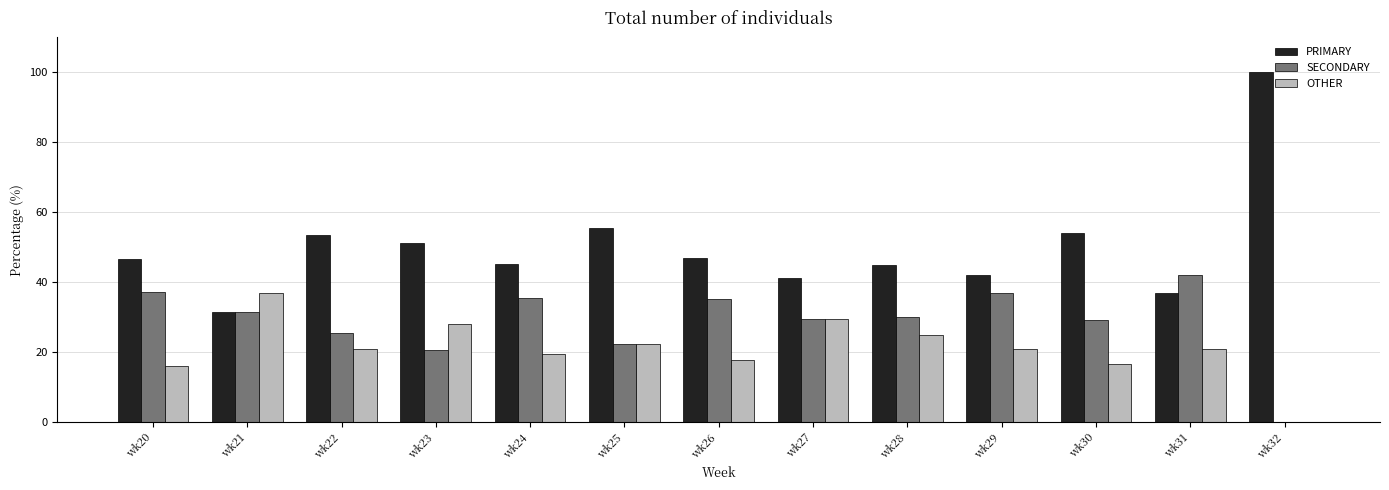

Which series has the largest range (max minus min)?

PRIMARY